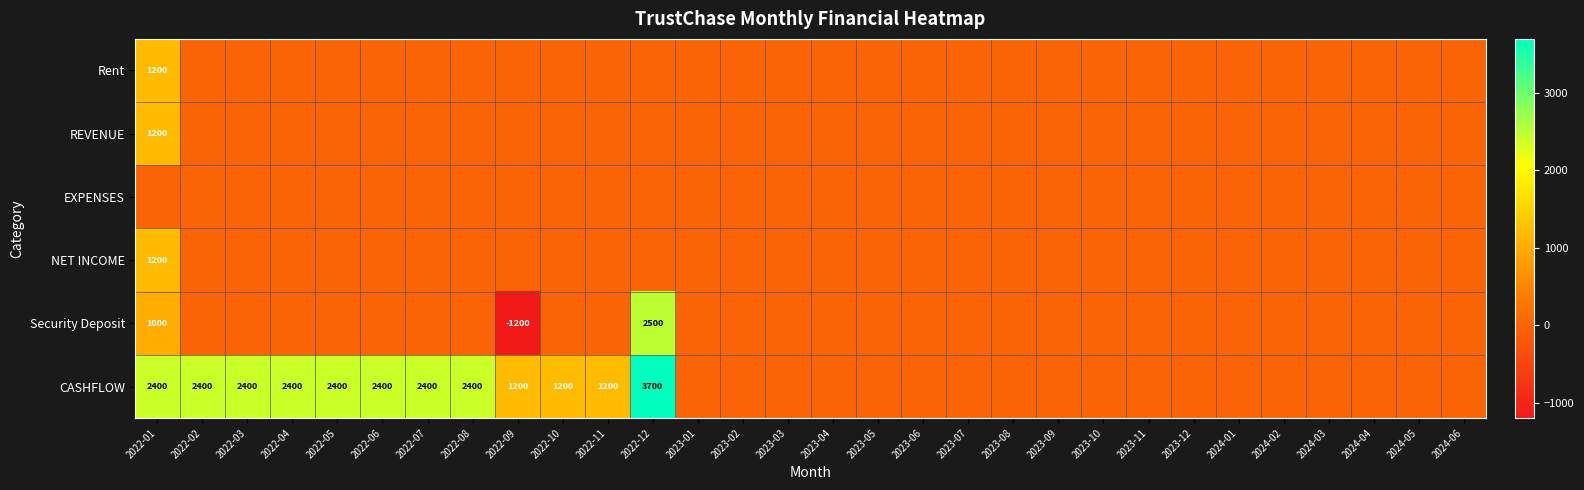

True or false: CASHFLOW has a value of 5720 at 2022-12.

False